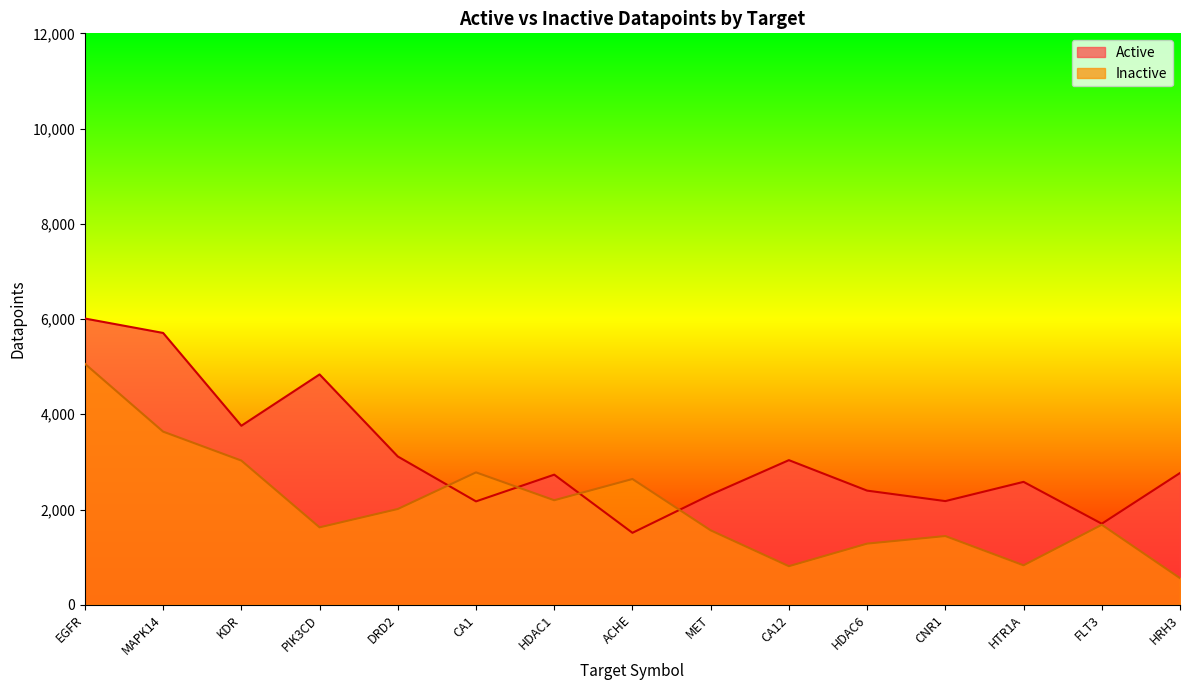

After their last crossing, which series has the higher values: Inactive or Active?

Active